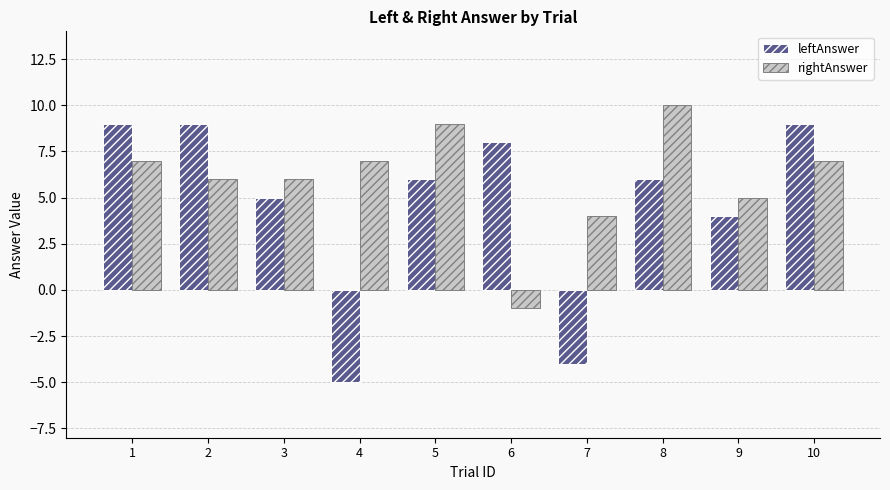

What is the spread (max minus min) of values at 2?

3